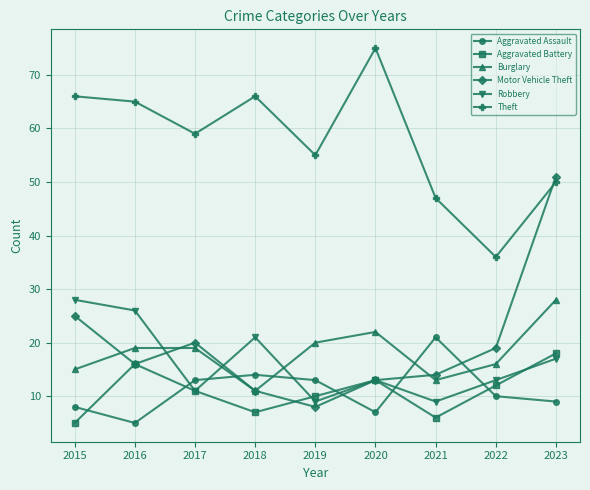

Where is the first local minimum for Theft?

2017